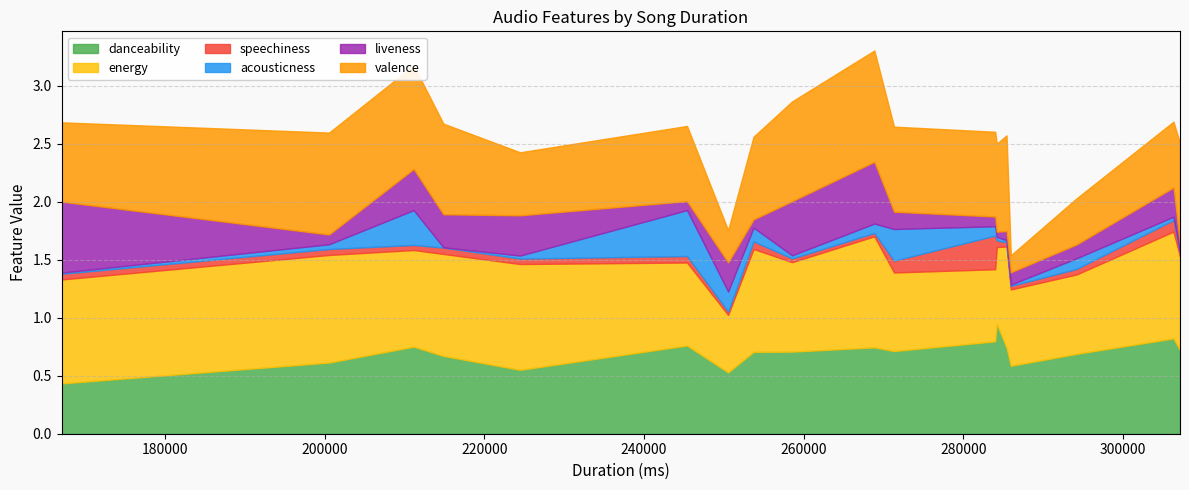

True or false: acousticness and liveness intersect in this chart.

True